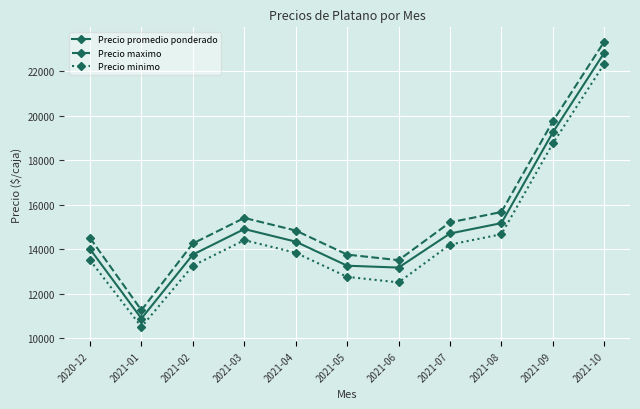

Which series has the largest range (max minus min)?

Precio maximo